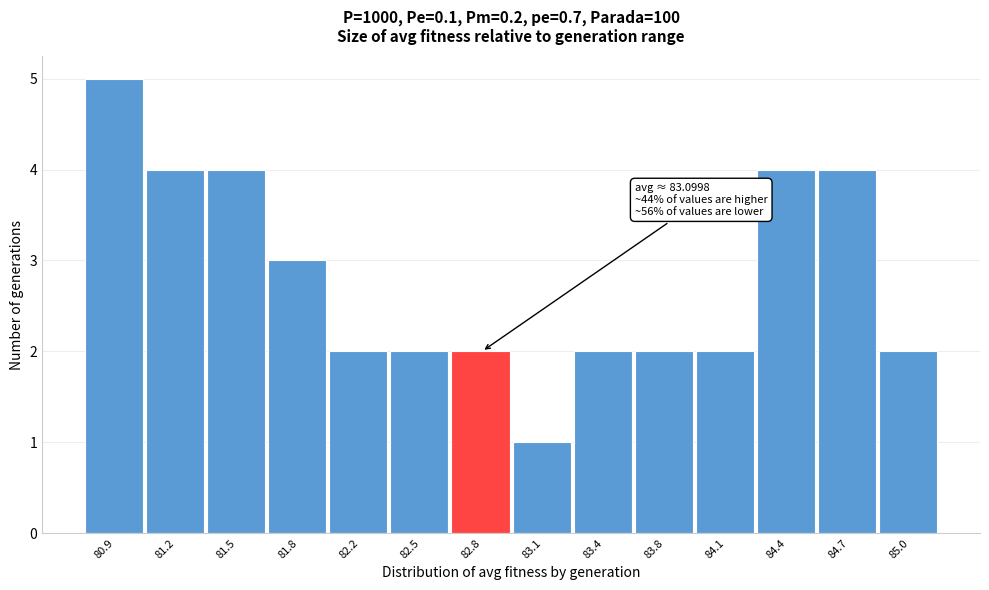

Reading left to right, what are all the values shown in this chart?

80.9=5	81.2=4	81.5=4	81.8=3	82.2=2	82.5=2	82.8=2	83.1=1	83.4=2	83.8=2	84.1=2	84.4=4	84.7=4	85.0=2